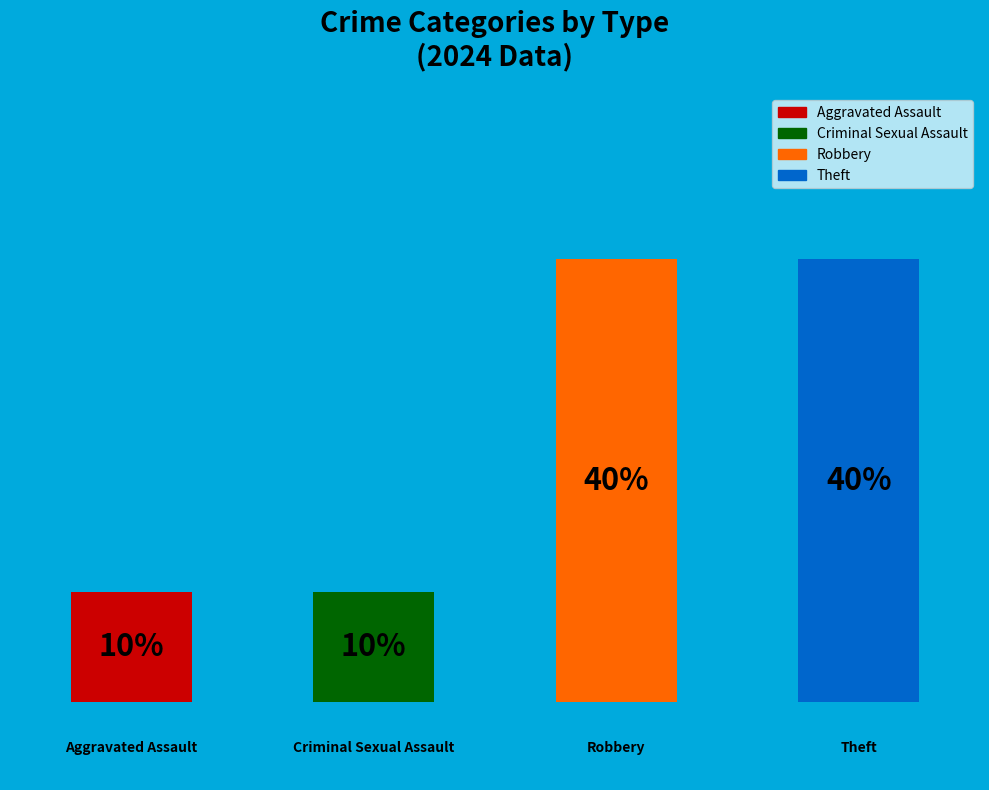

To the nearest percent, what portion does Criminal Sexual Assault represent?

10%